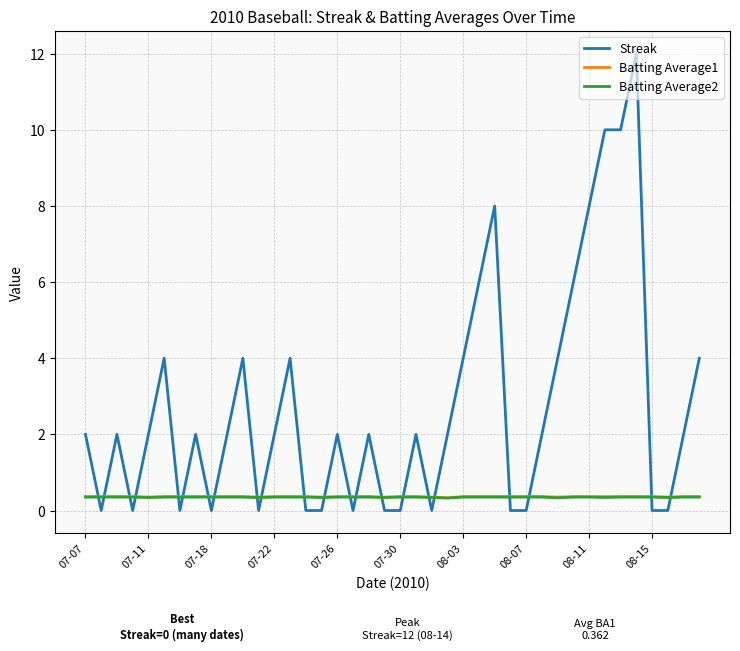

Which series has the largest total across all categories?

Streak